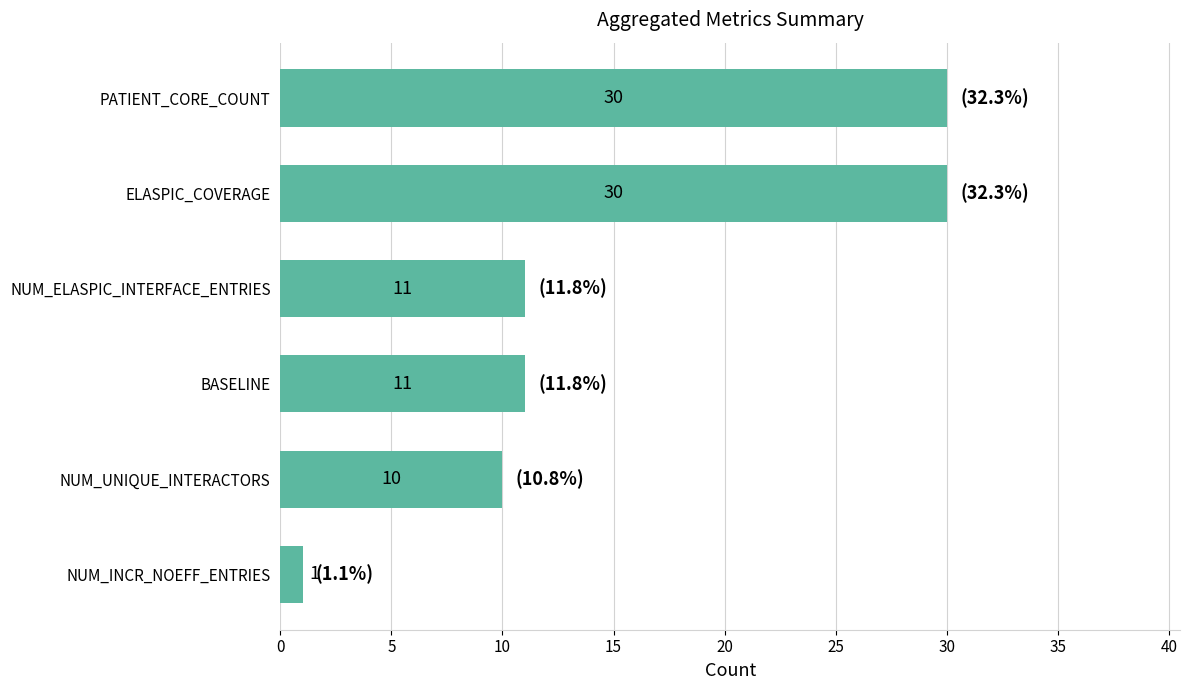

What is the difference between the maximum and minimum values?

29